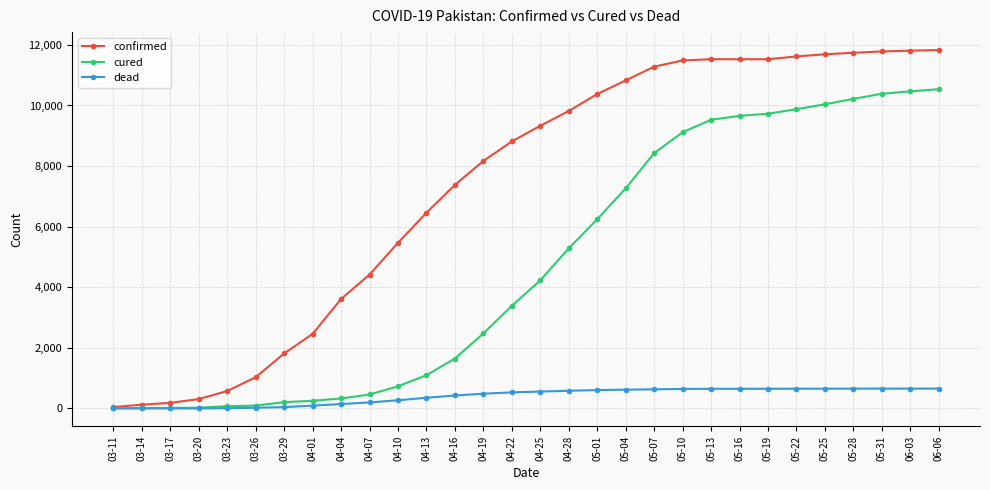

List the series in order of their peak value, lowest first.

dead, cured, confirmed